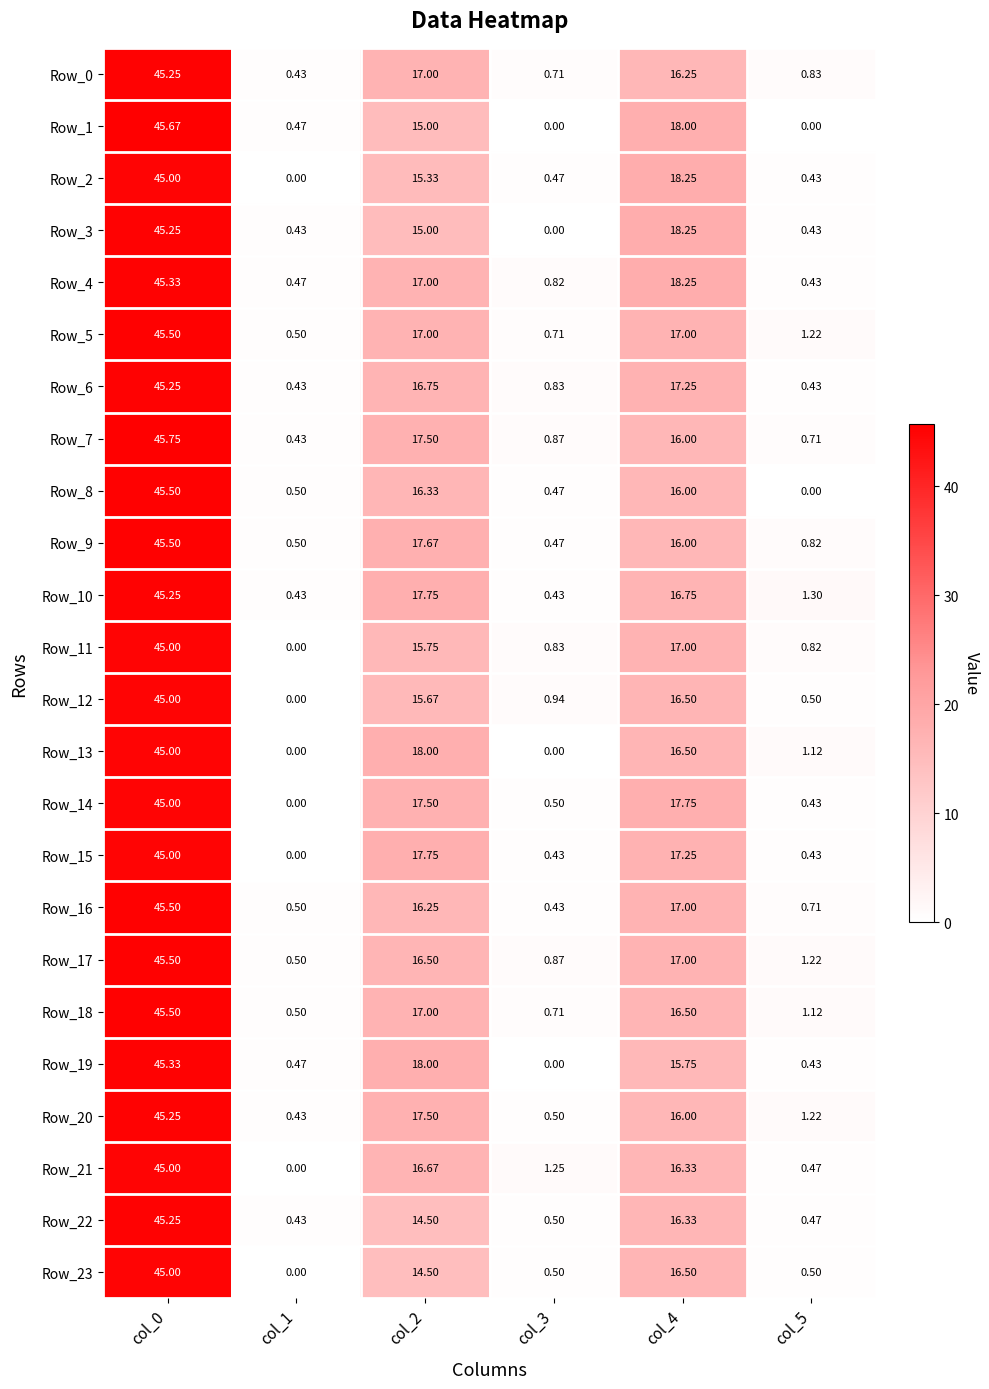

Is the value of Row_11 at col_0 greater than the value of Row_15 at col_2?

Yes